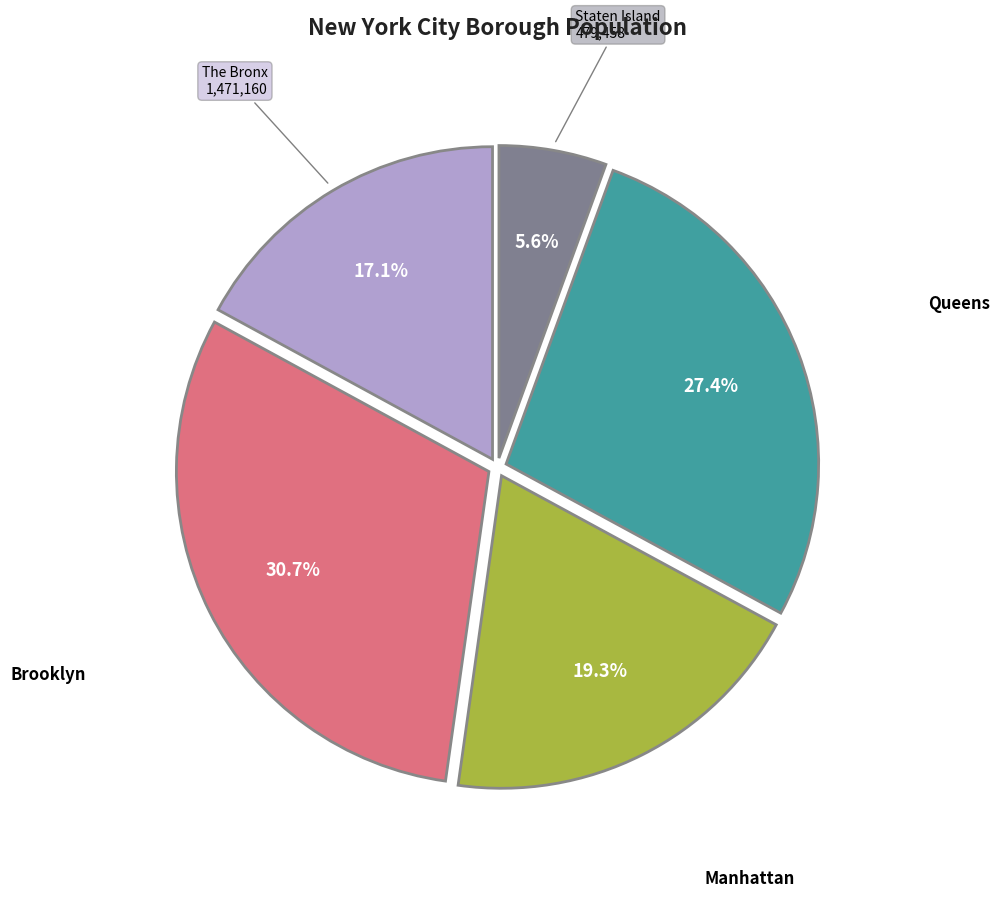

To the nearest percent, what portion does The Bronx represent?

17%